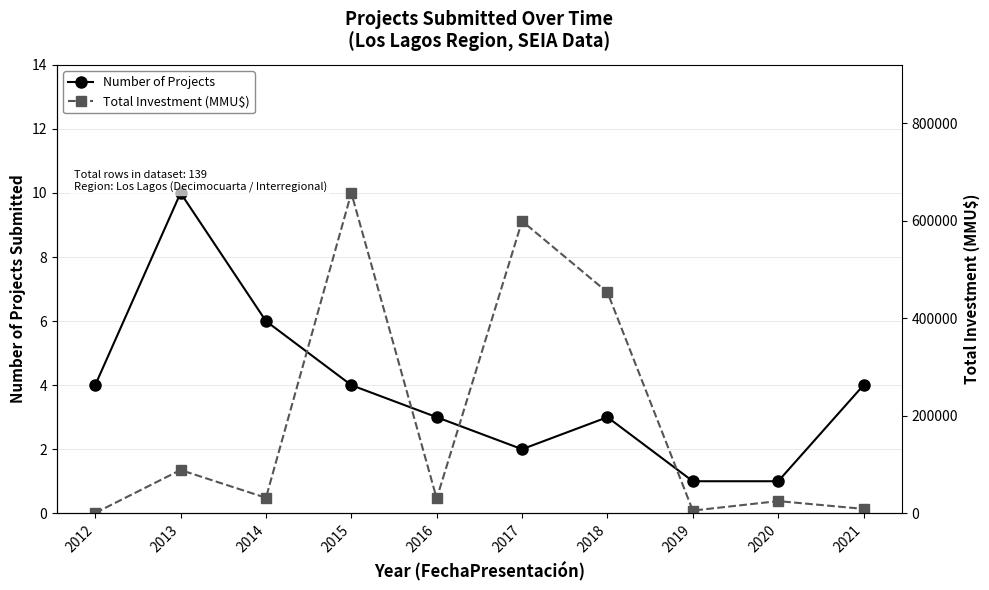

Reading left to right, transcribe all the data shown in this chart.

Number of Projects: 4	10	6	4	3	2	3	1	1	4
Total Investment (MMU$): 682	88747	31750	656748	30300	599000	453058	5500	25000	9000